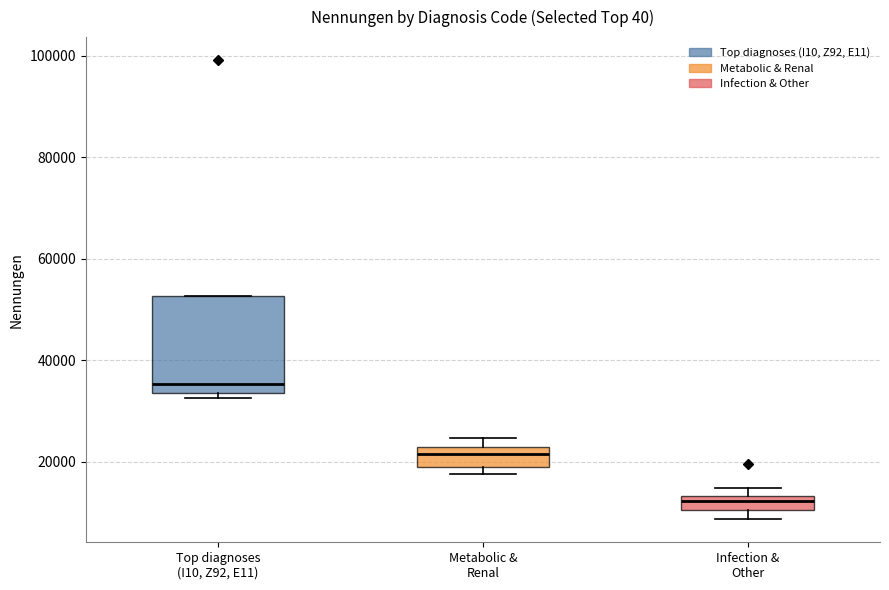

Which box's median line is the highest?

Top diagnoses (I10, Z92, E11)